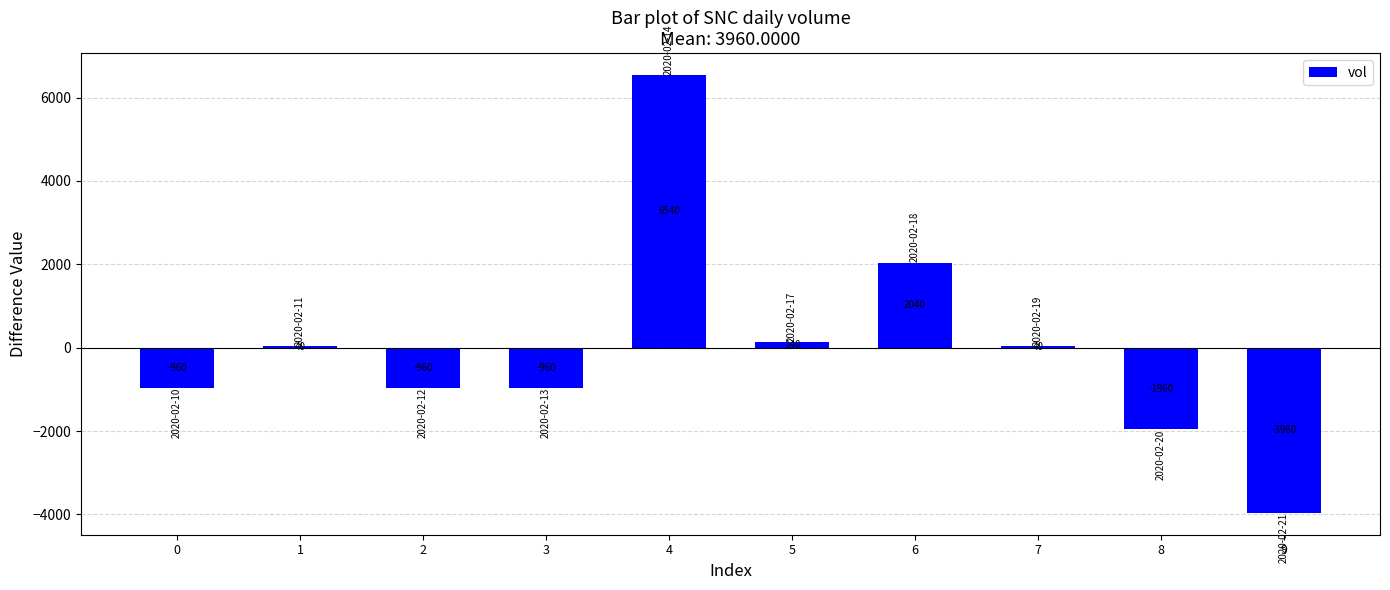

What is the smallest value displayed?

-3960